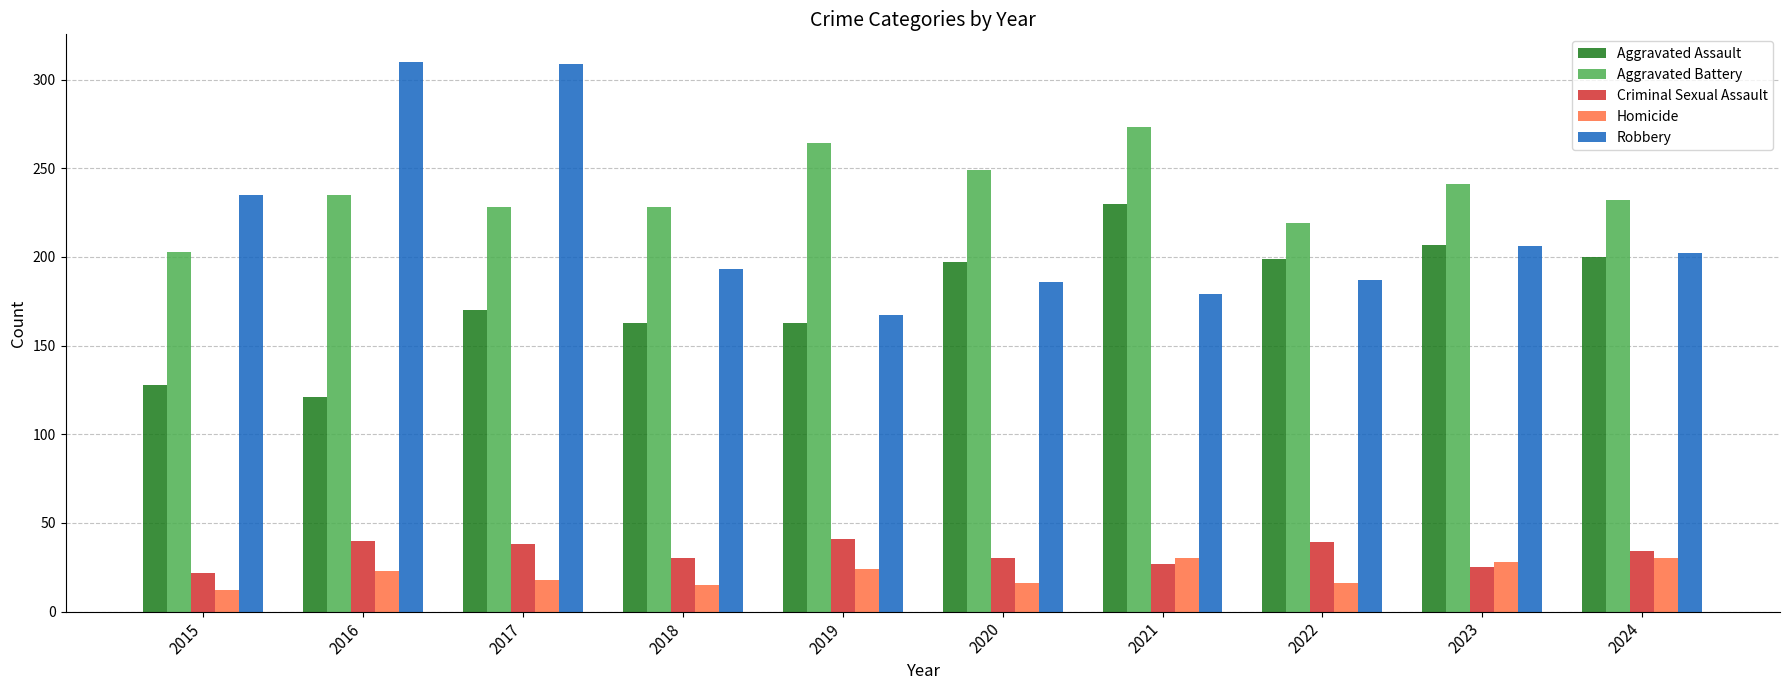

What is the average value of the Aggravated Assault series?

178